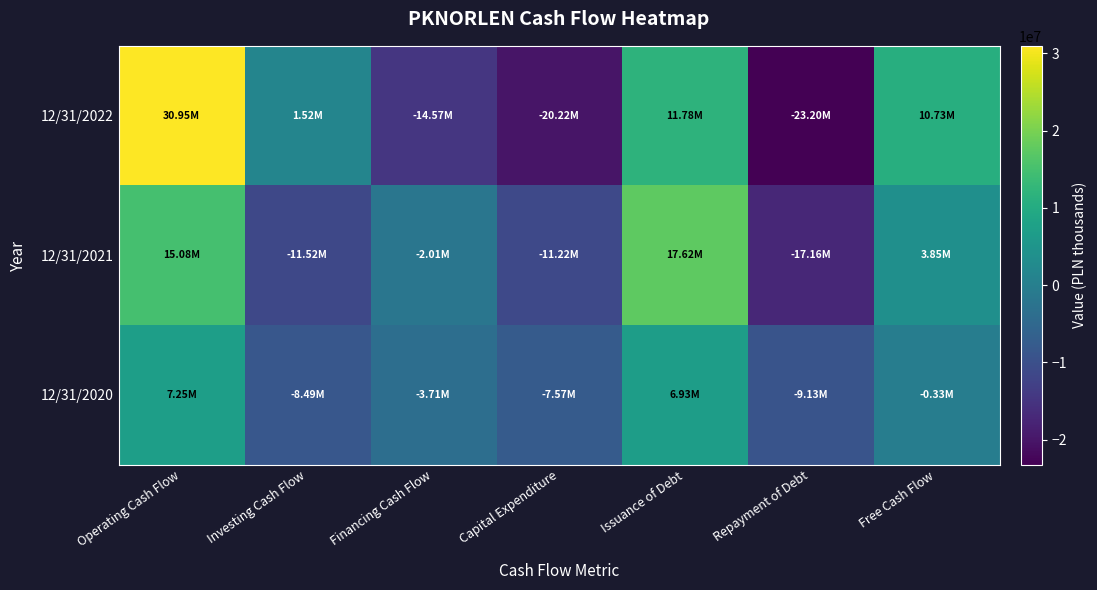

What is the total value across all series at Investing Cash Flow?

-18501000